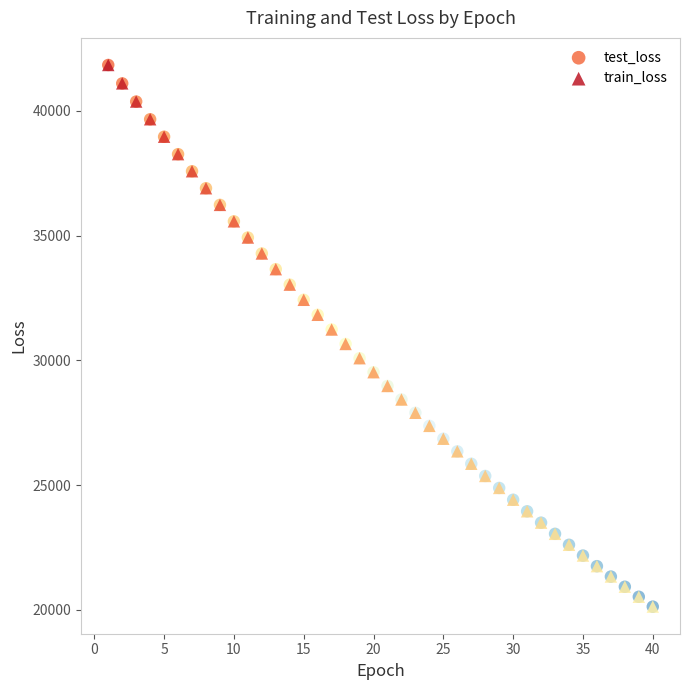

What are all the series names shown in the legend?

test_loss, train_loss